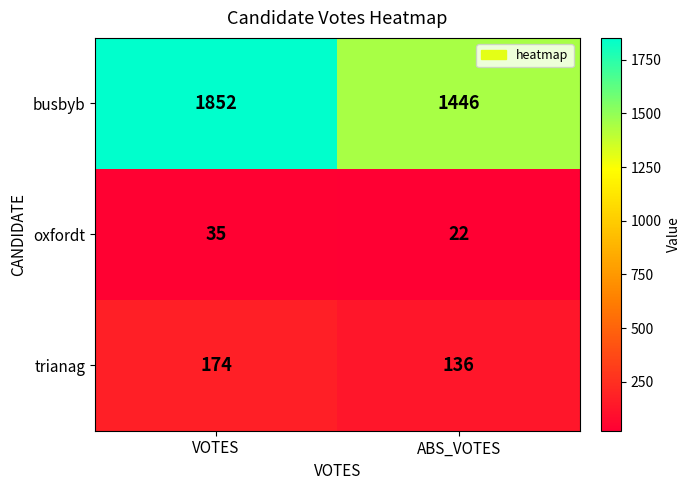

What is the difference between the maximum and minimum values in the oxfordt series?

13